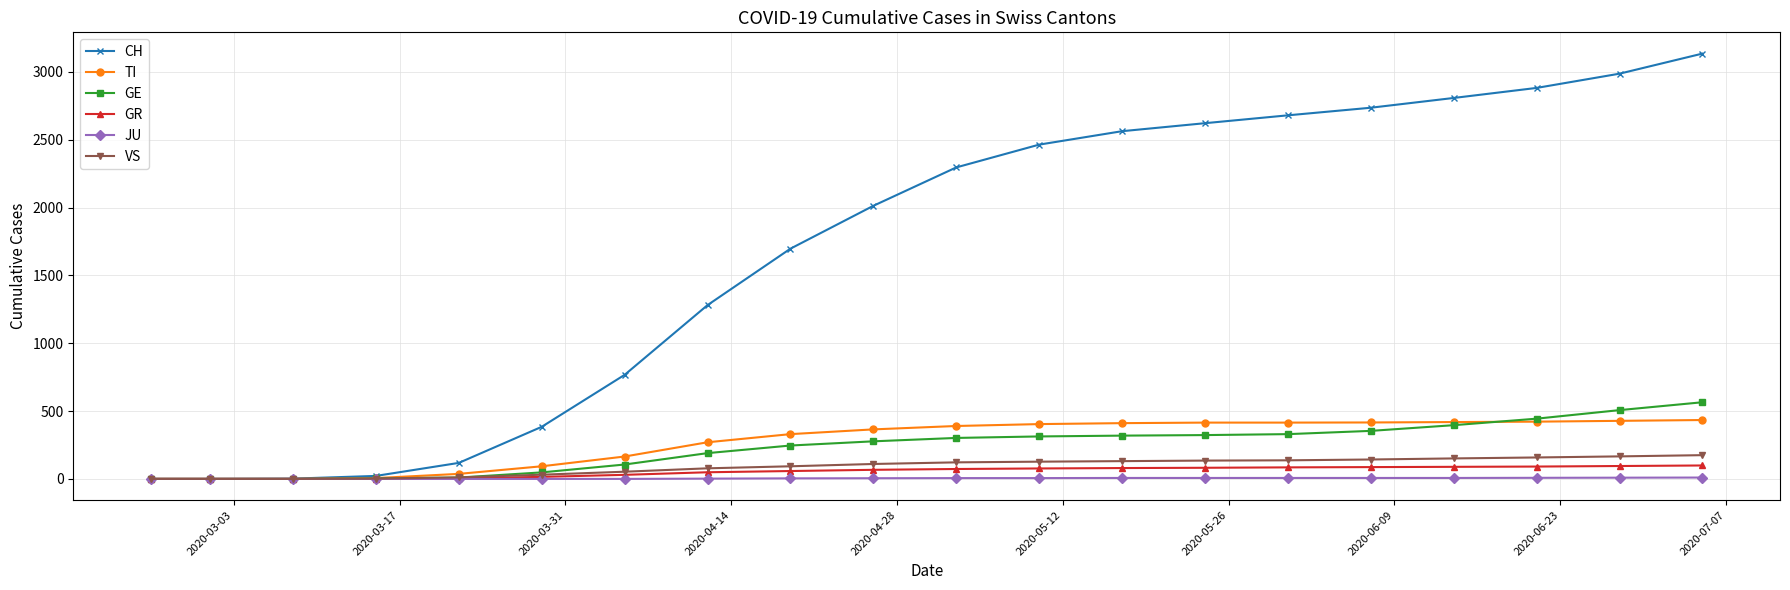

Which series has the largest total across all categories?

CH